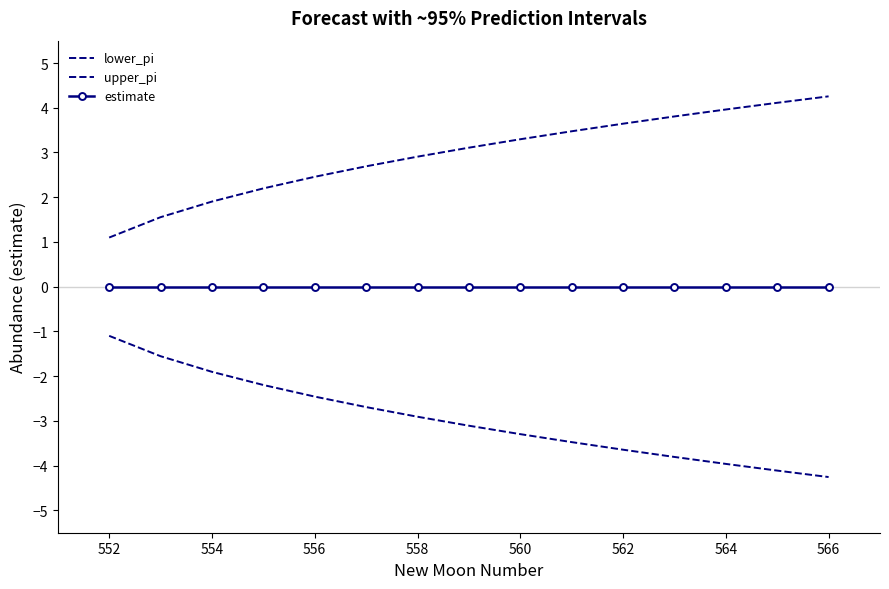

List the series in order of their overall mean, lowest first.

lower_pi, estimate, upper_pi